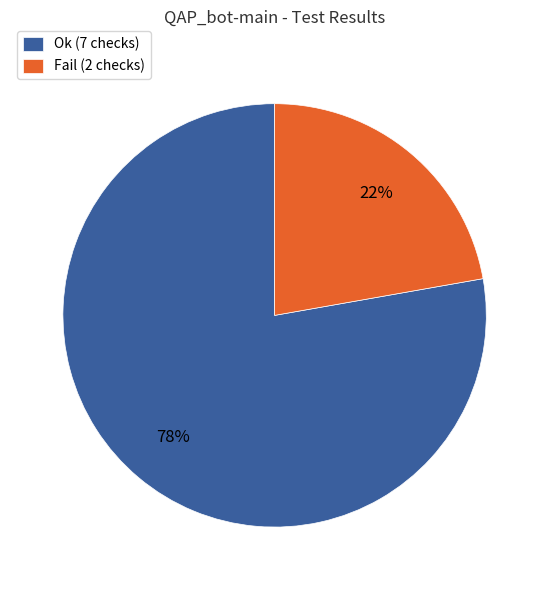

Between Fail and Ok, which is larger?

Ok